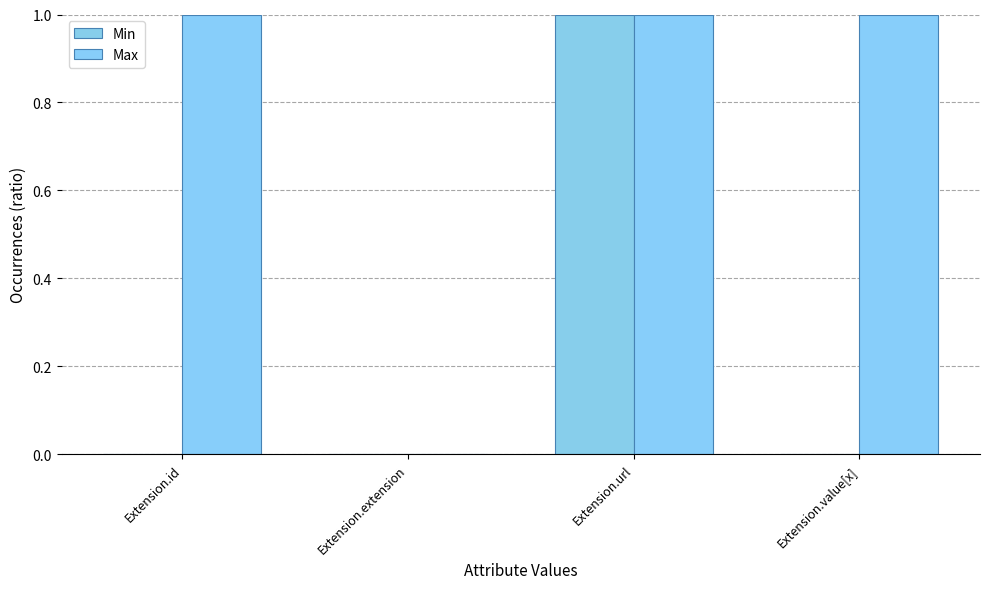

Which series changed the most between Extension.url and Extension.value[x]?

Min